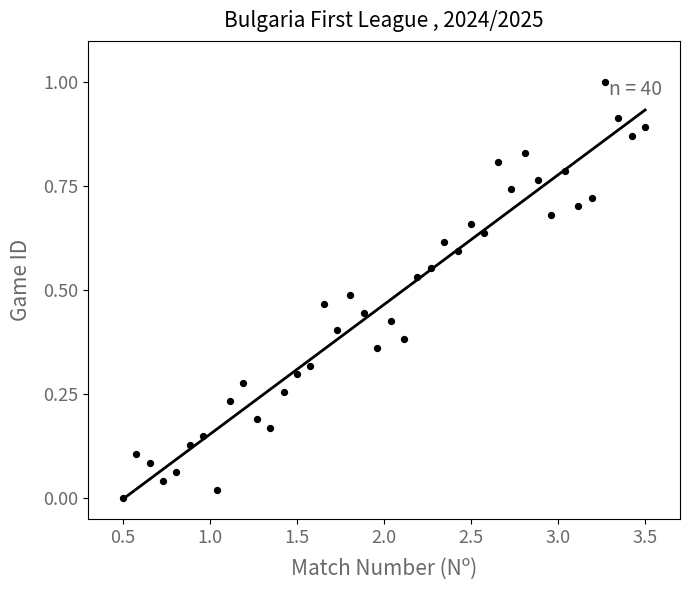

What is the range of X values (max minus min)?

3.0